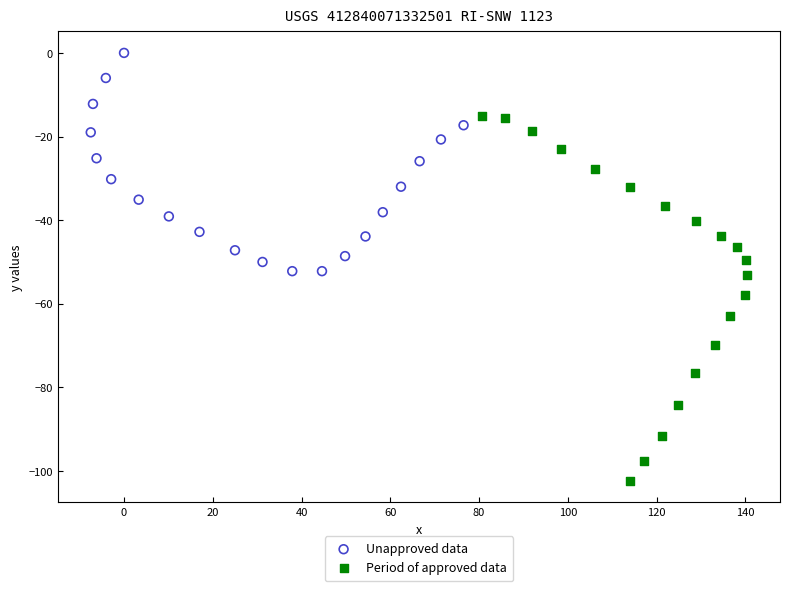

Which series has the largest Y range (max minus min)?

Period of approved data